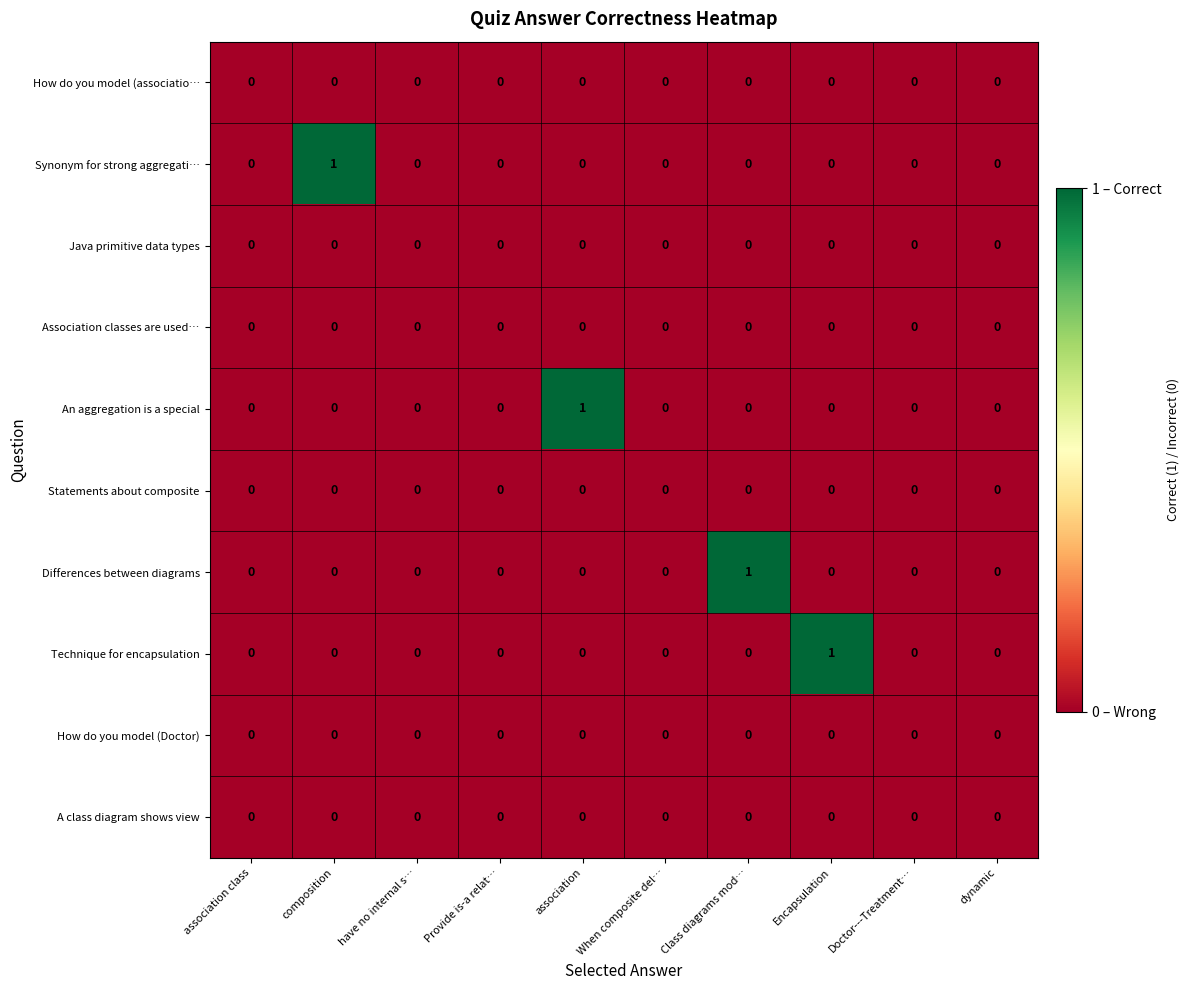

True or false: Differences between diagrams has a value of 0 at Doctor---Treatment….

True